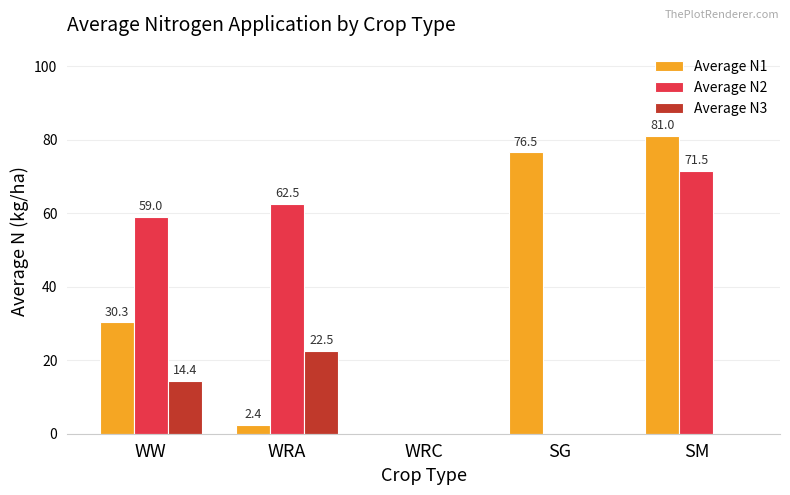

What is the approximate value of Average N3 at WRA?

22.5